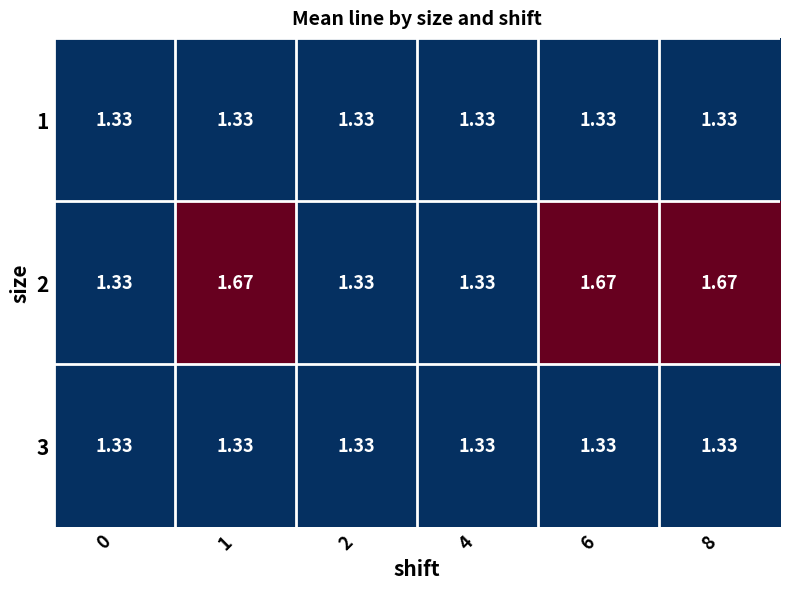

What is the total value across all series at 2?

4.0